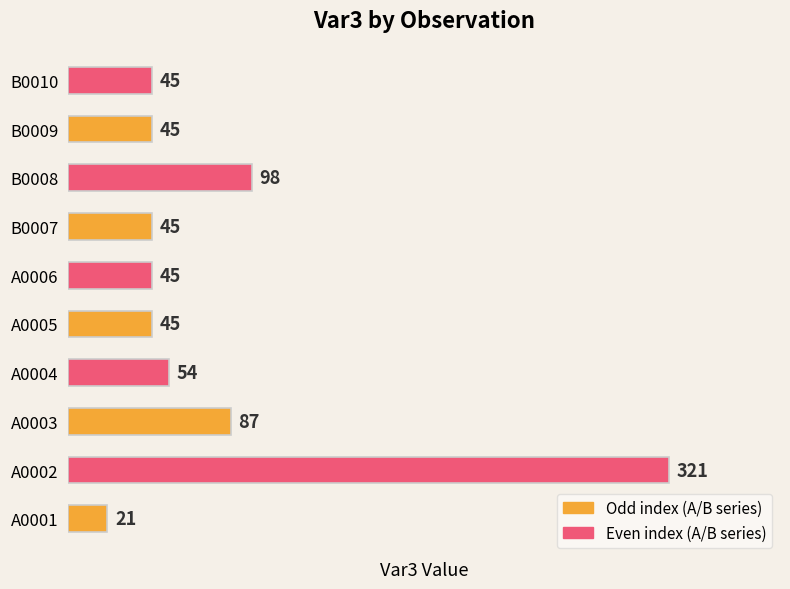

What is the minimum value shown in the chart?

21